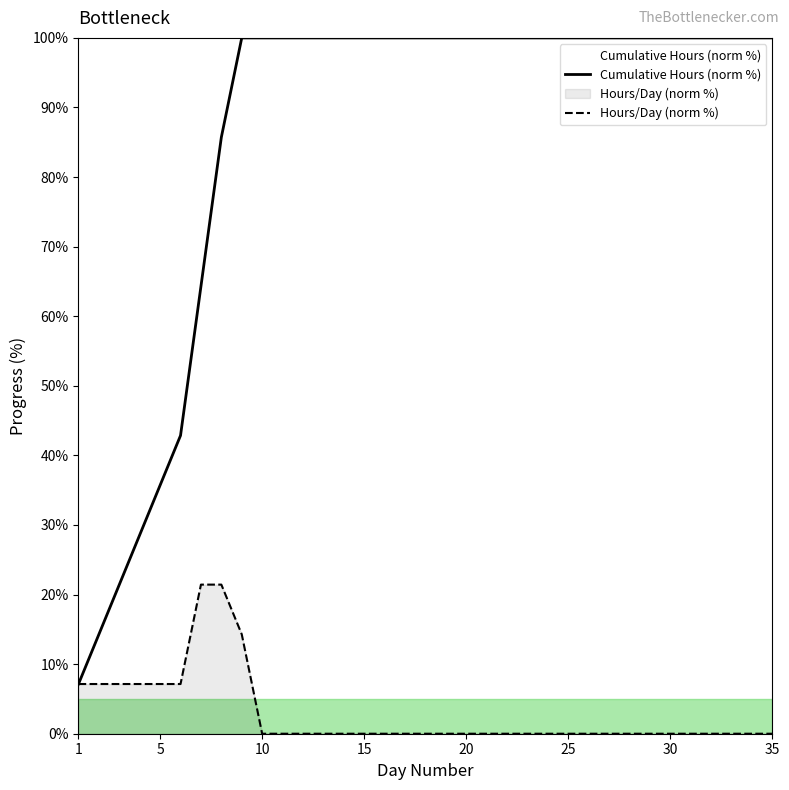

Reading right to left, list all the values displayed in this chart.

Cumulative Hours (norm %): 100.0	100.0	100.0	100.0	100.0	100.0	100.0	100.0	100.0	100.0	100.0	100.0	100.0	100.0	100.0	100.0	100.0	100.0	100.0	100.0	100.0	100.0	100.0	100.0	100.0	100.0	100.0	85.7	64.3	42.9	35.7	28.6	21.4	14.3	7.1
Hours/Day (norm %): 0.0	0.0	0.0	0.0	0.0	0.0	0.0	0.0	0.0	0.0	0.0	0.0	0.0	0.0	0.0	0.0	0.0	0.0	0.0	0.0	0.0	0.0	0.0	0.0	0.0	0.0	14.3	21.4	21.4	7.1	7.1	7.1	7.1	7.1	7.1